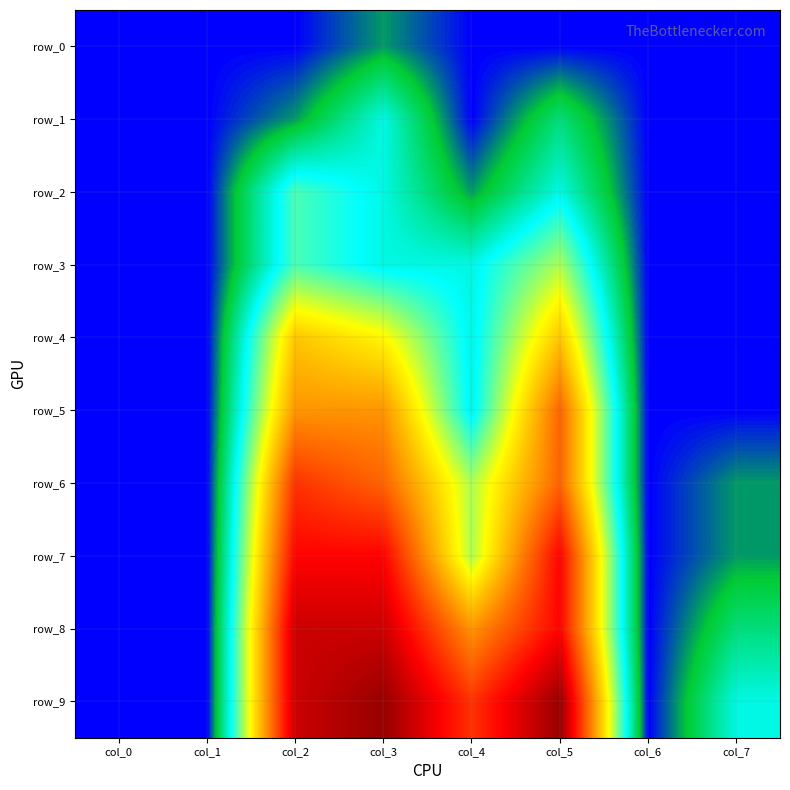

The row_0 series shows 0.0 at col_5. True or false?

True